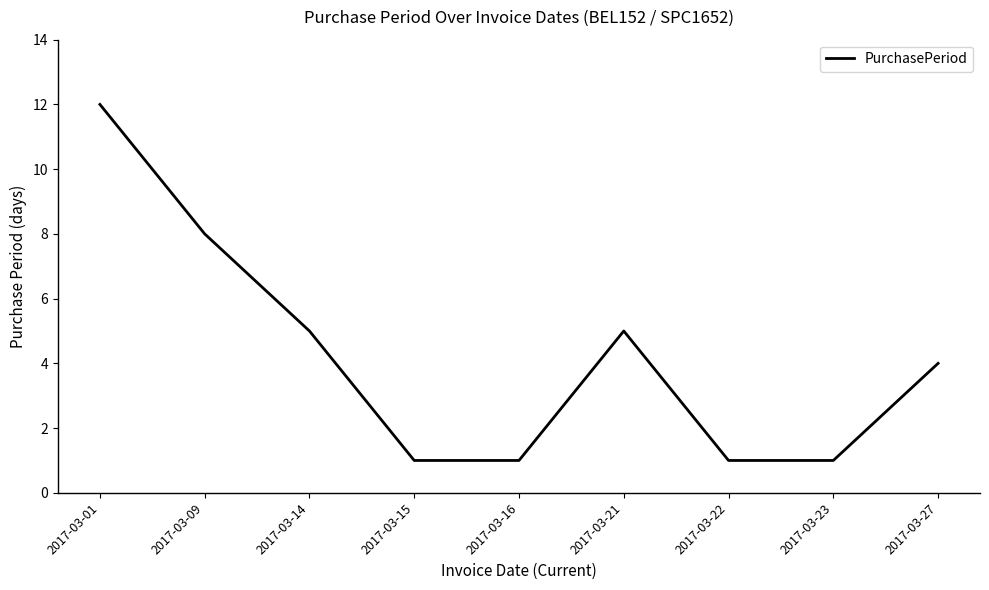

Is it true that the value at 2017-03-22 is 0?

False